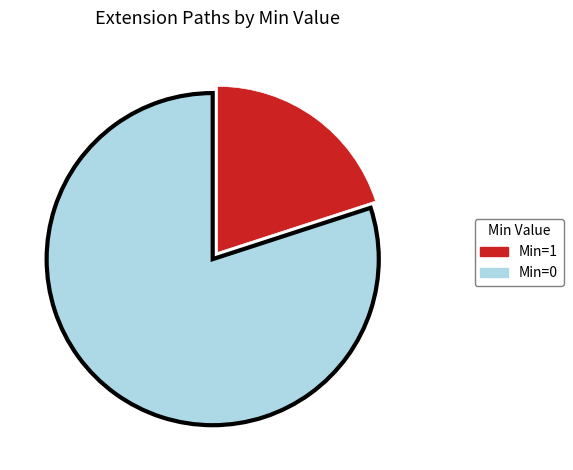

Is there a majority slice in this chart?

Yes